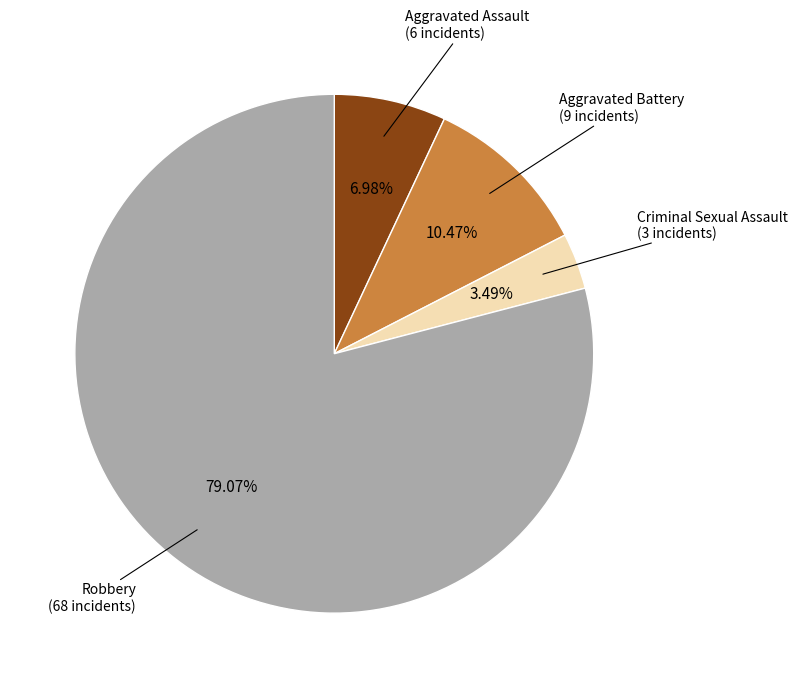

The Aggravated Assault slice represents 17% of the pie. True or false?

False